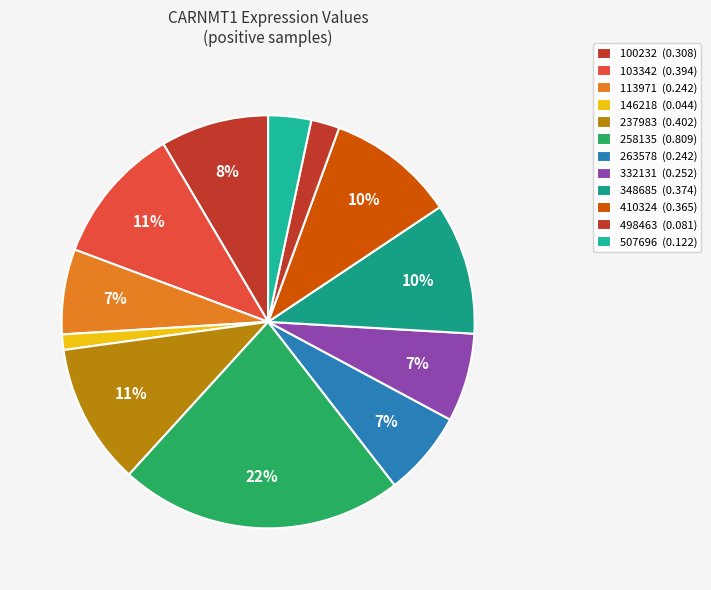

Count the number of slices in the pie.

12